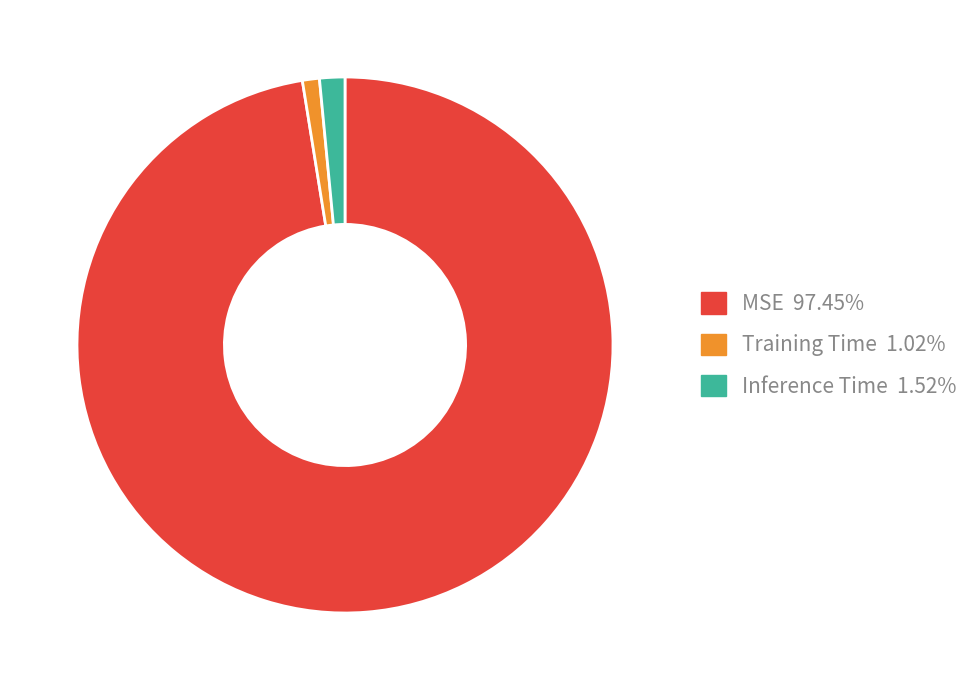

Is it true that Training Time is 11% of the pie?

False